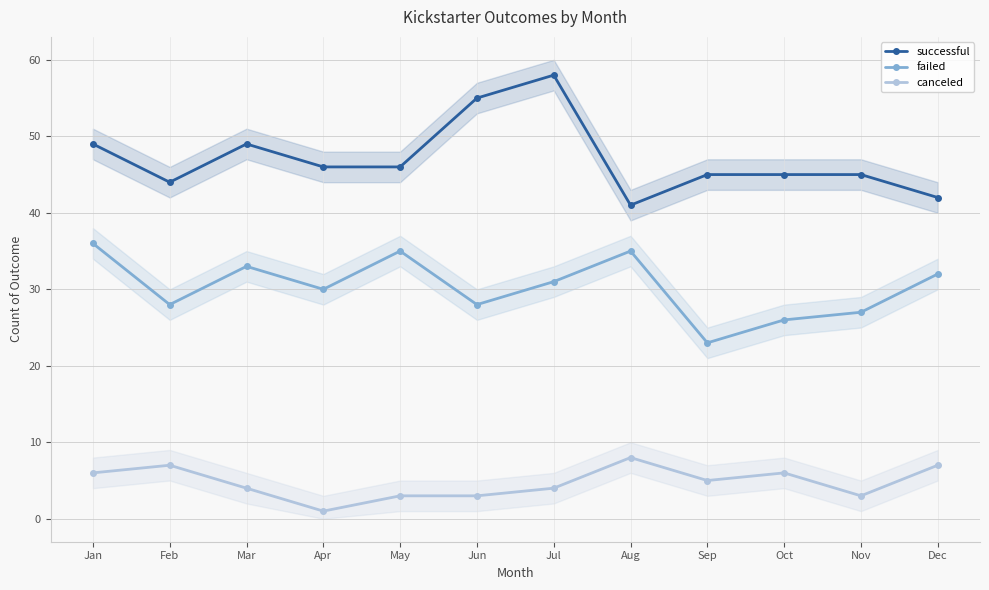

At how many categories does at least one series exceed 1?

12